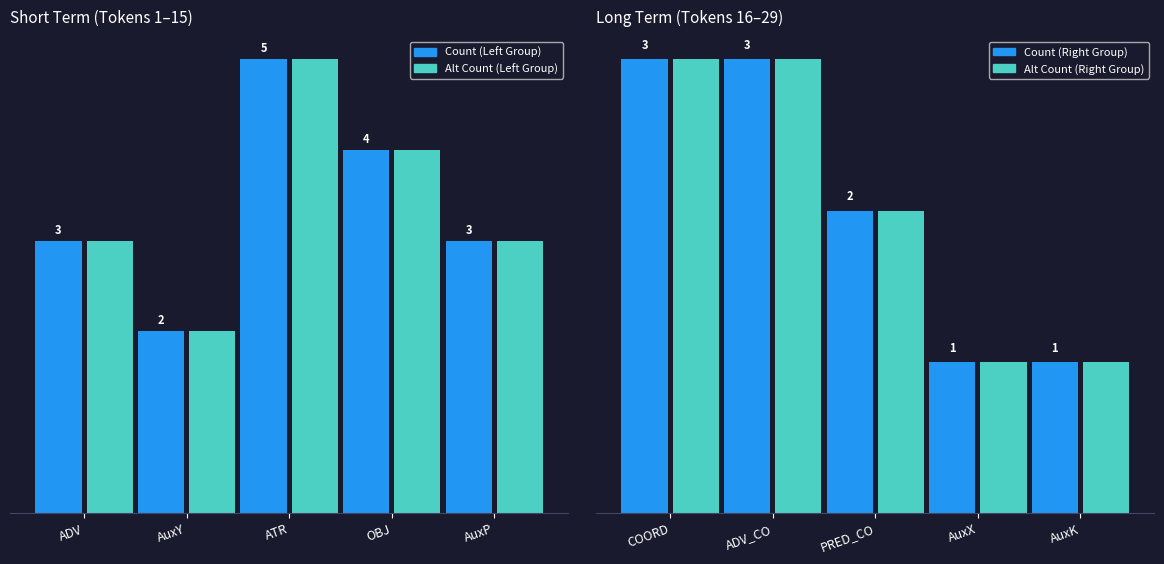

The Alt Count (Left Group) series shows 7 at OBJ. True or false?

False